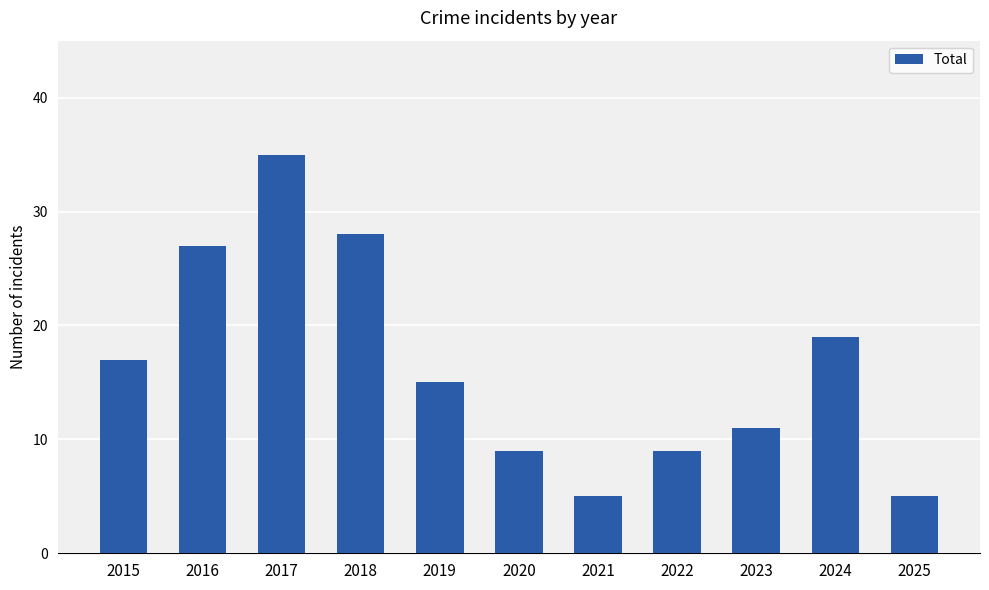

True or false: the data shows 8 at 2021.

False